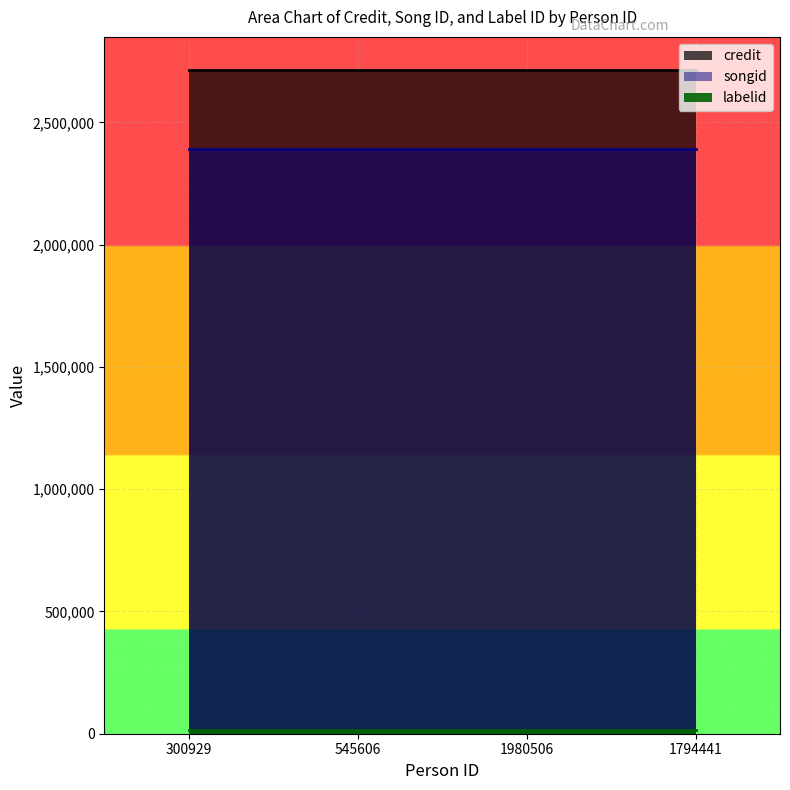

Is it true that credit equals 1335263 at 1980506?

False